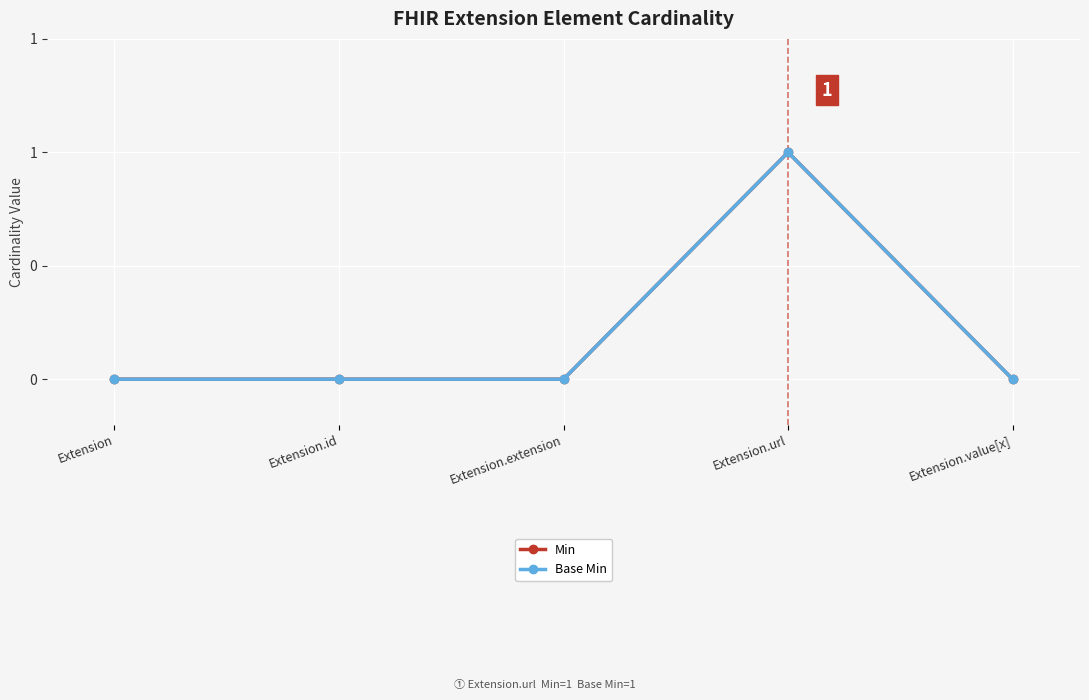

Which label corresponds to the largest value in the chart?

Extension.url